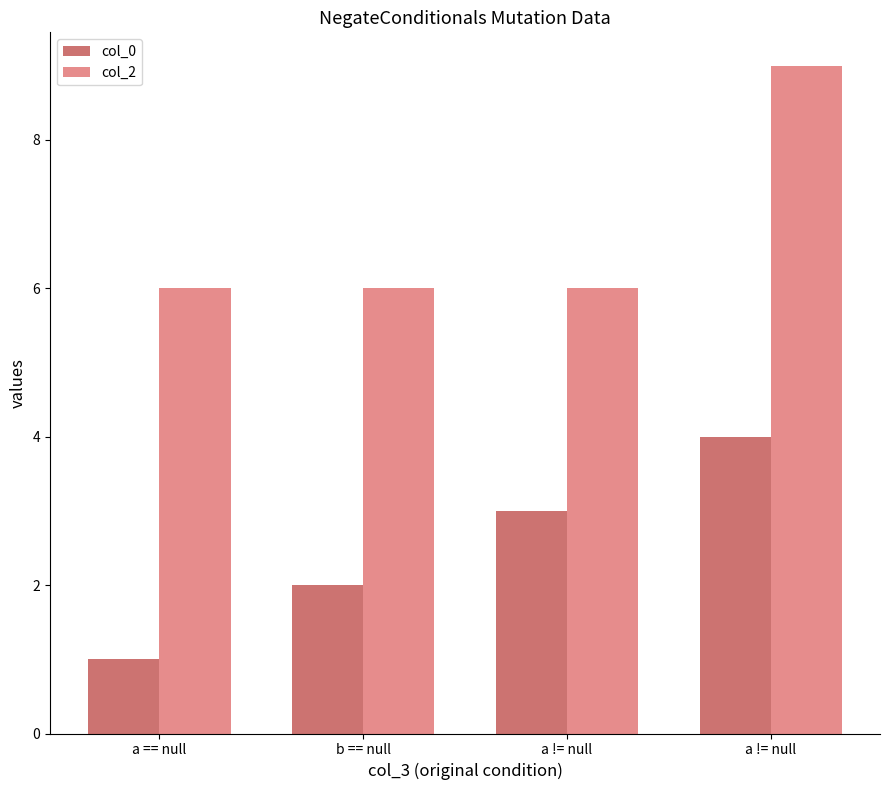

How many groups of bars are there?

4